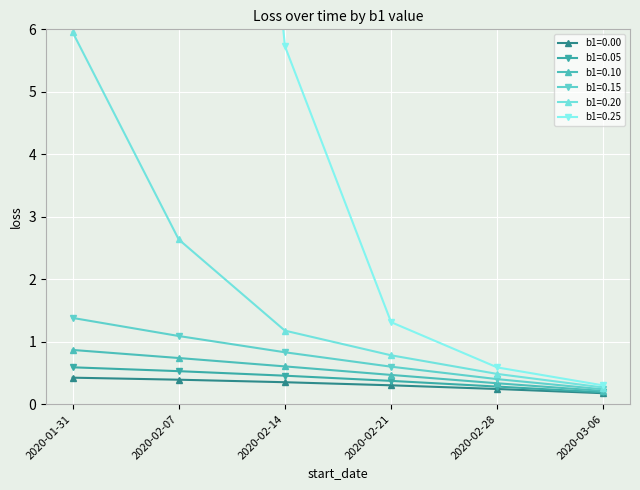

At how many categories does at least one series exceed 11?

2